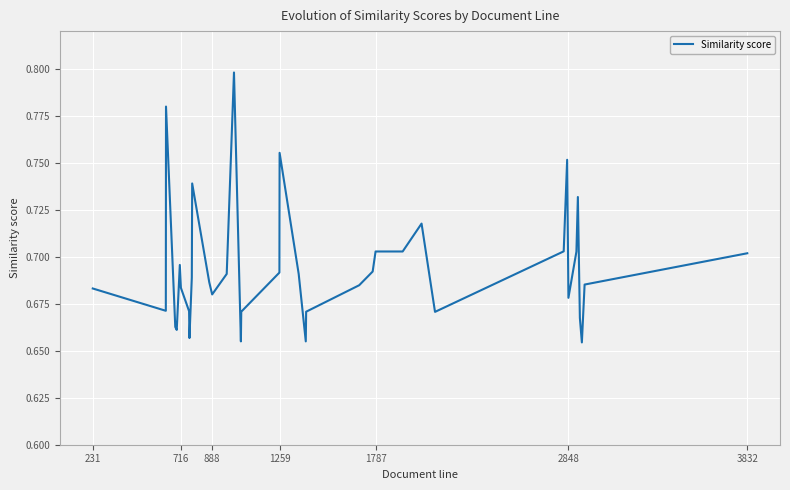

What is the average value?

0.7